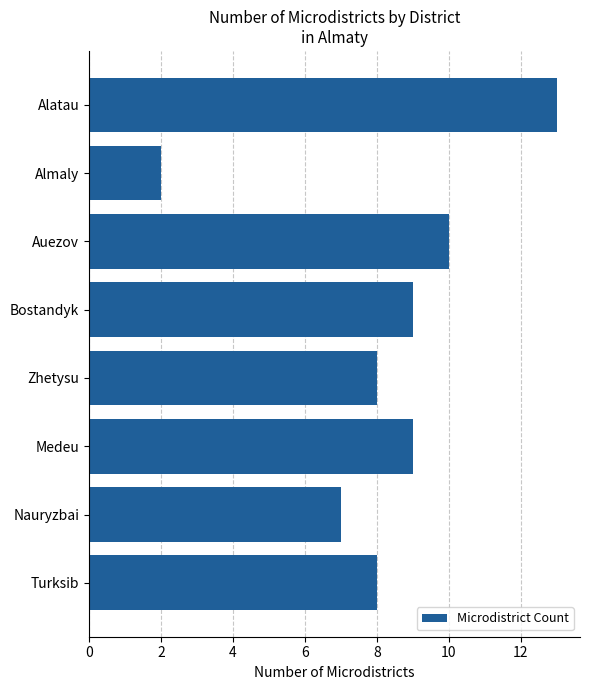

What is the difference between the second highest and second lowest values?

3